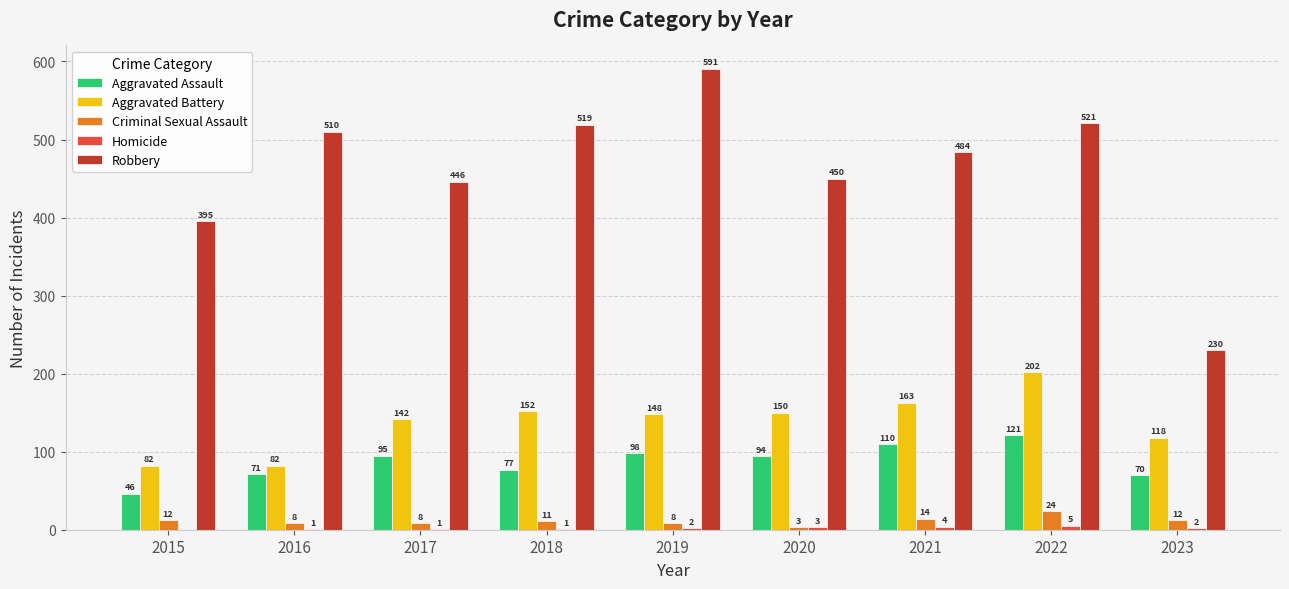

Which series changed the most between 2015 and 2020?

Aggravated Battery